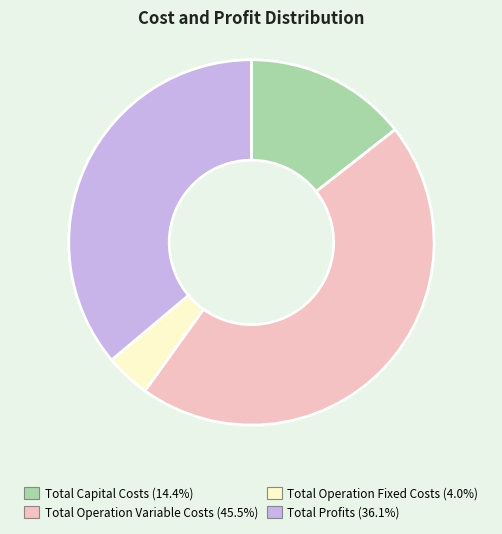

Which has a higher value, Total Profits or Total Operation Variable Costs?

Total Operation Variable Costs